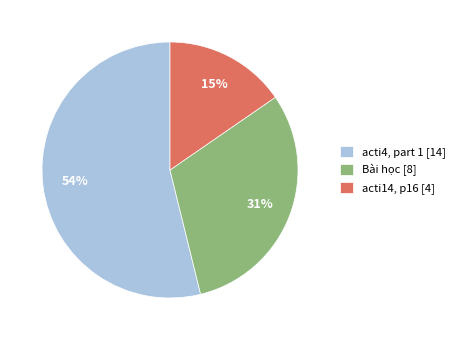

Rank the categories by value from highest to lowest.

acti4, part 1 [14], Bài học [8], acti14, p16 [4]